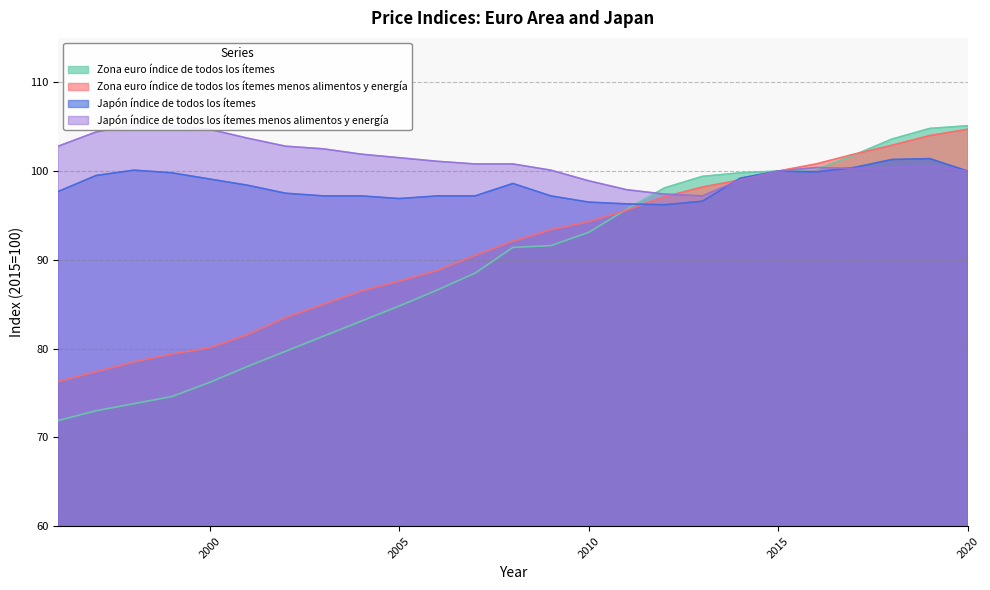

Is the value of Japón índice de todos los ítemes menos alimentos y energía at 2011 greater than the value of Zona euro índice de todos los ítemes at 2004?

Yes